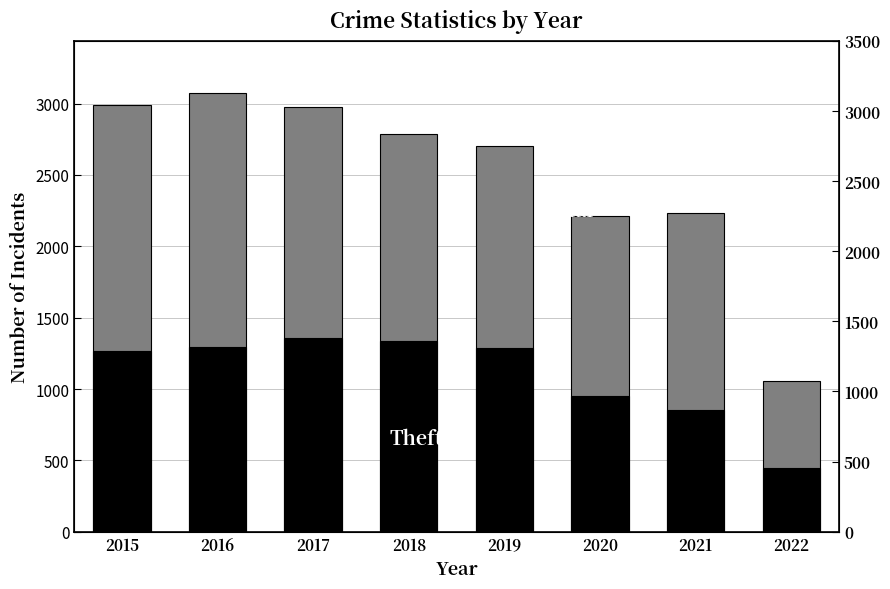

Reading left to right, what are all the values shown in this chart?

Total: 2988	3071	2973	2787	2701	2212	2236	1057
Theft: 1263	1297	1359	1337	1288	954	856	443